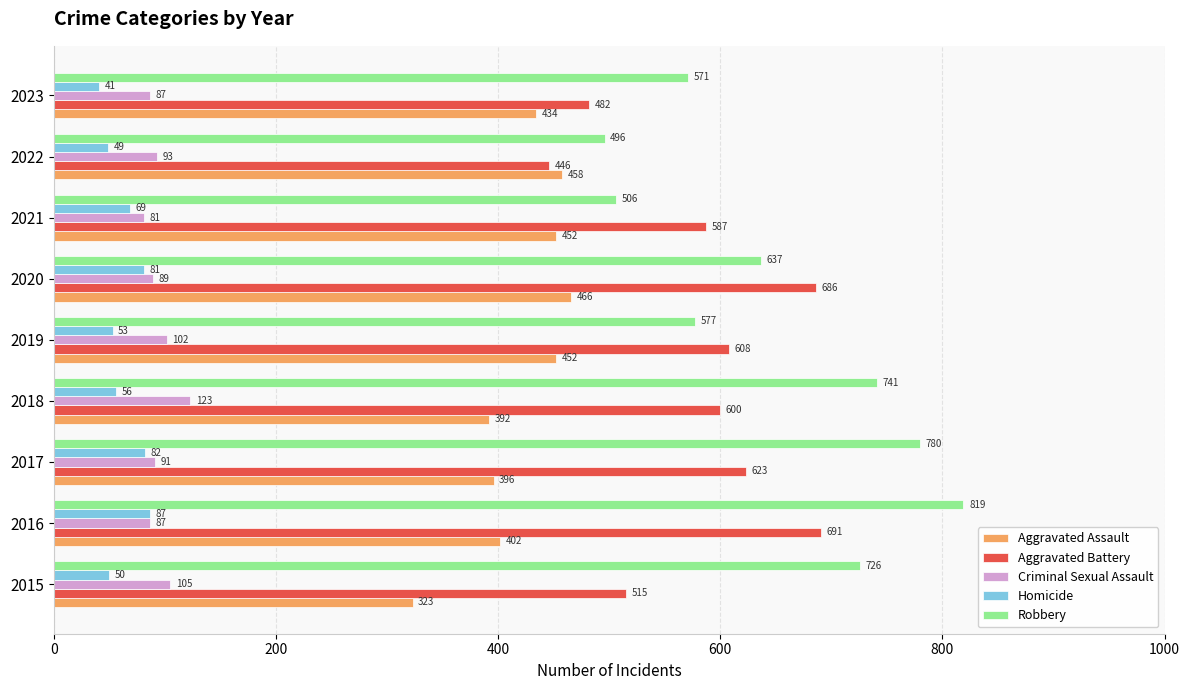

True or false: Criminal Sexual Assault has a value of 160 at 2019.

False